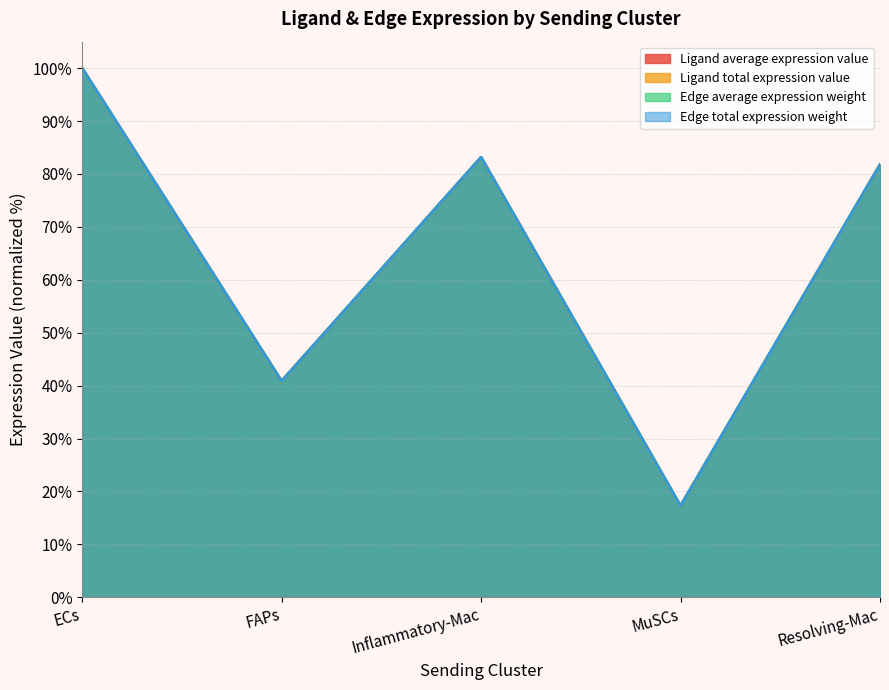

Which category has the lowest value in the Edge total expression weight series?

MuSCs